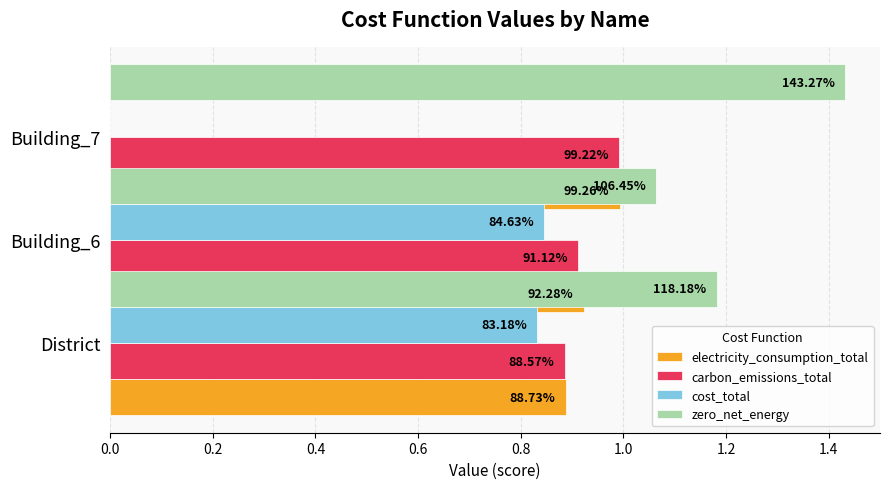

Rank the series by their maximum value, from lowest to highest.

cost_total, carbon_emissions_total, electricity_consumption_total, zero_net_energy